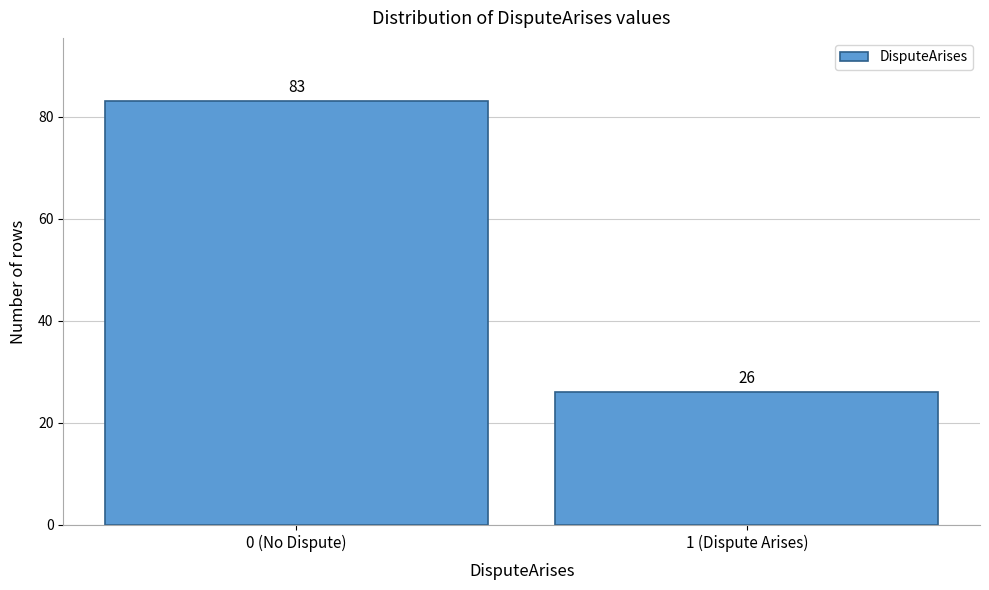

Reading left to right, extract all data points from this chart.

0 (No Dispute)=83	1 (Dispute Arises)=26